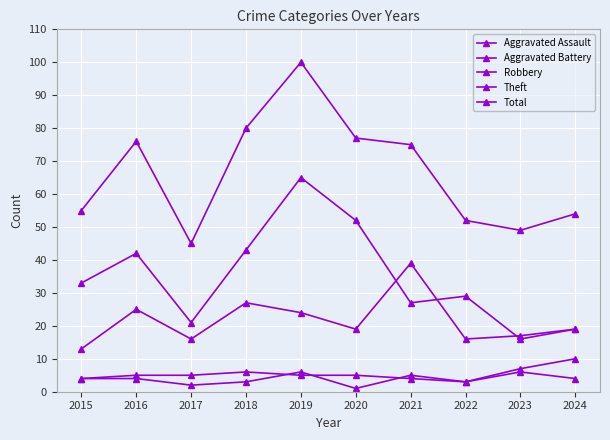

Which category has the highest value in the Aggravated Battery series?

2024